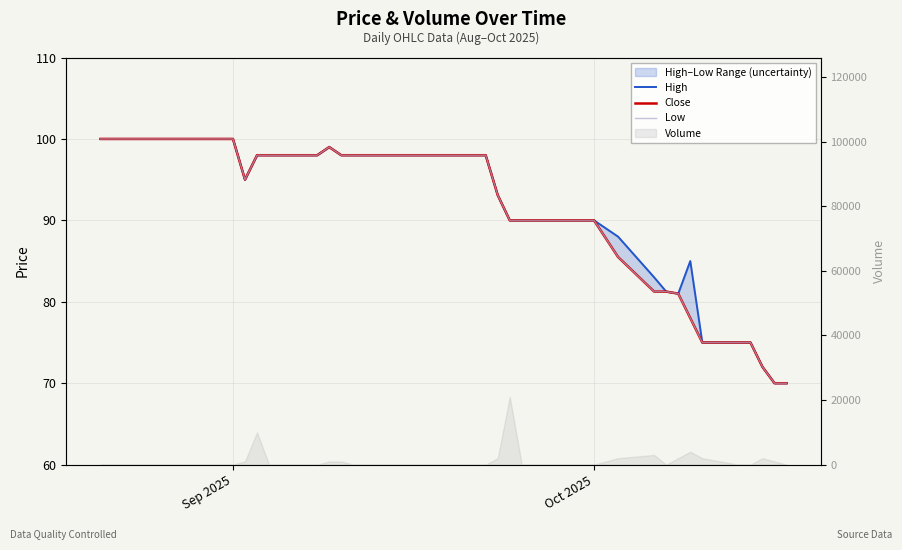

How many data points in Close are less than 98?

19